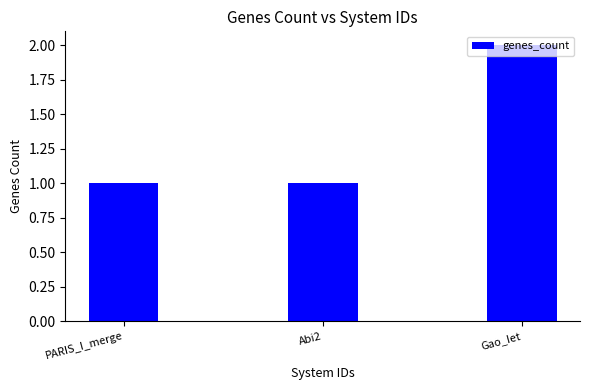

What is the sum of the values at Abi2 and Gao_Iet?

3